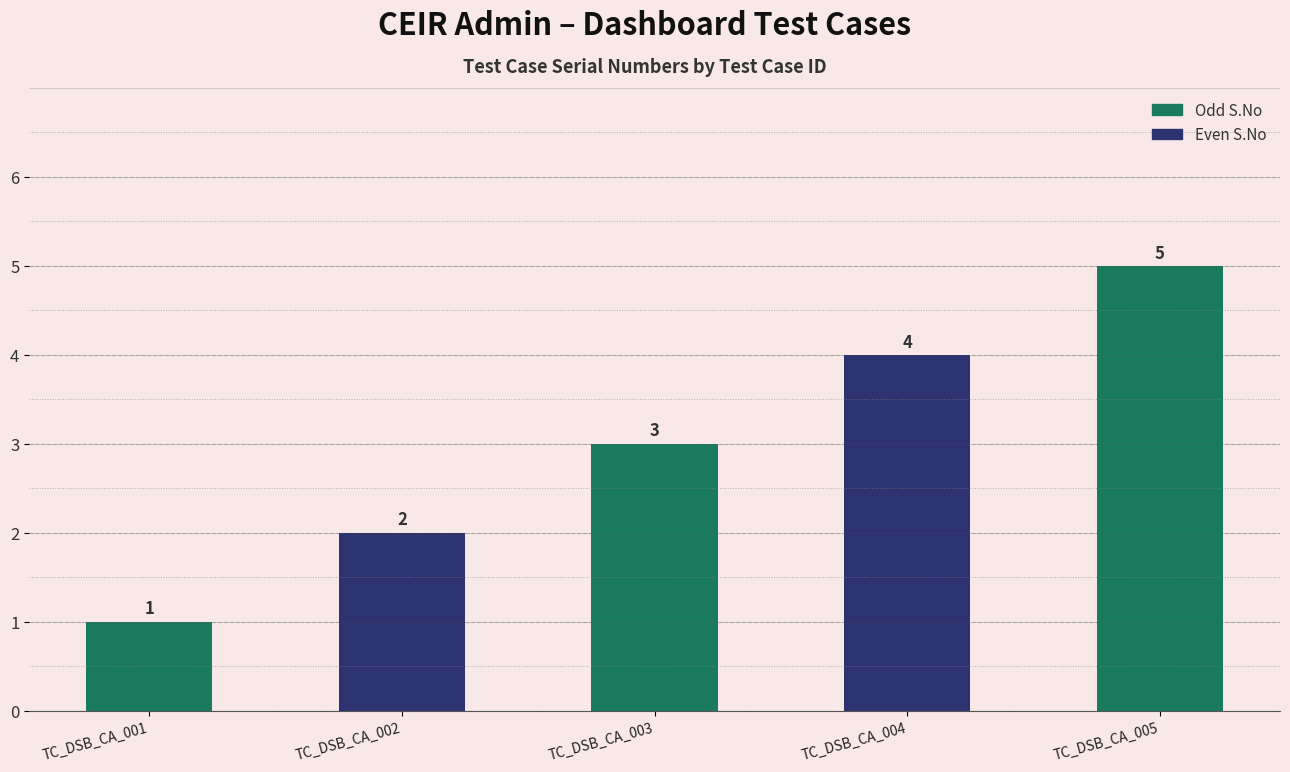

Between TC_DSB_CA_003 and TC_DSB_CA_005, which is larger?

TC_DSB_CA_005